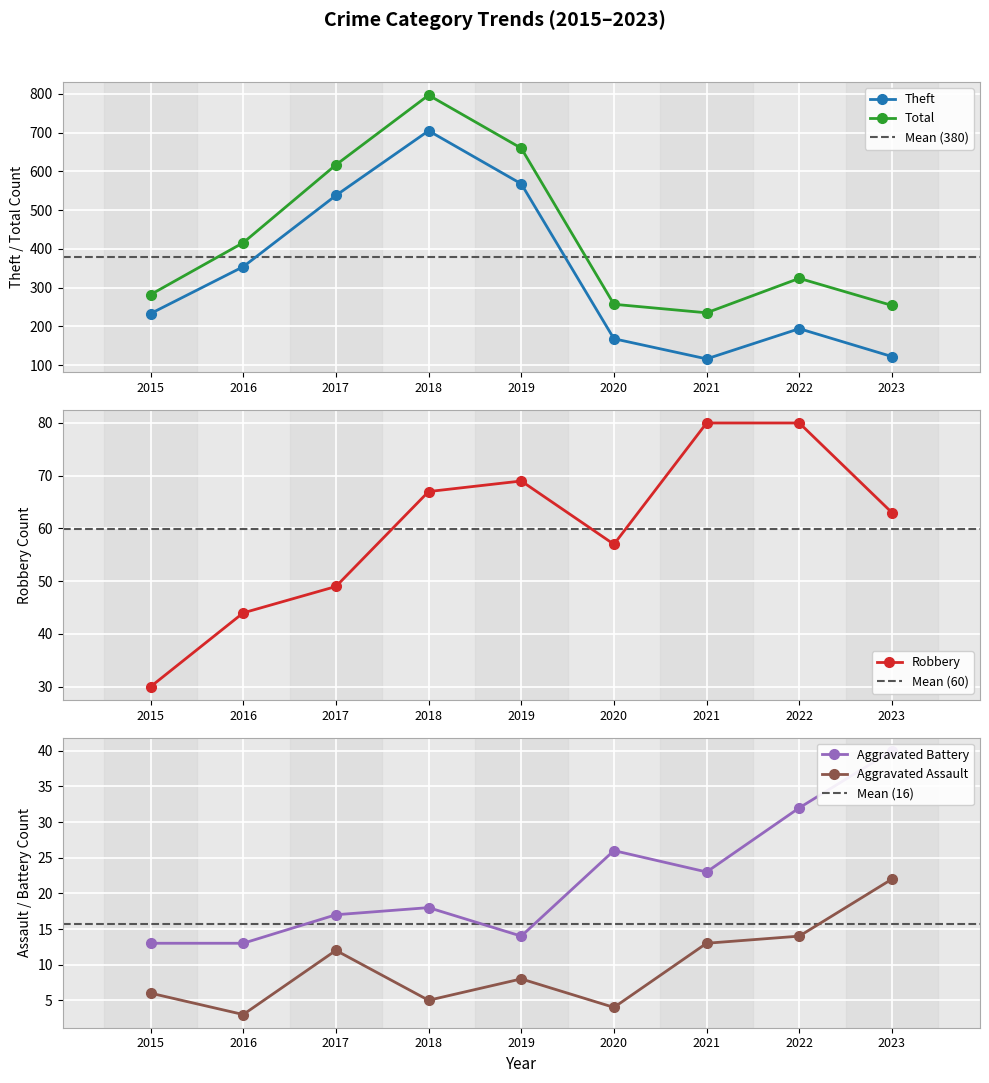

The value of Total at 2022 is 324. True or false?

True